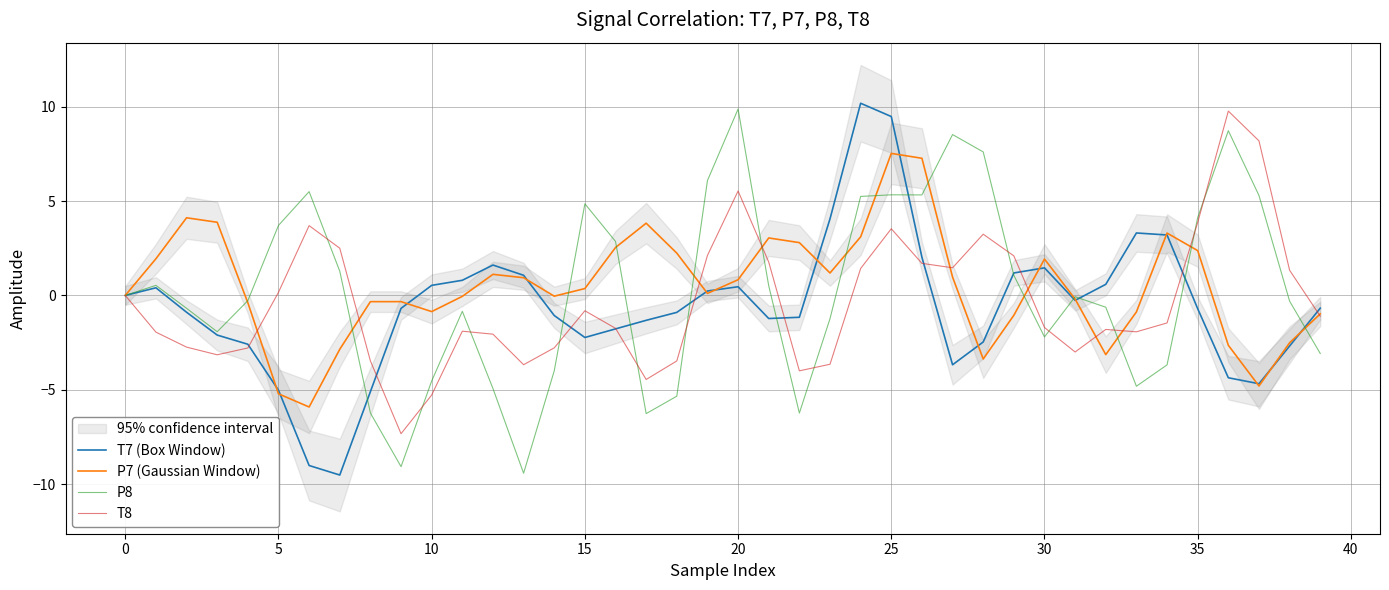

How many values in the T7 (Box Window) series are below 0?

23